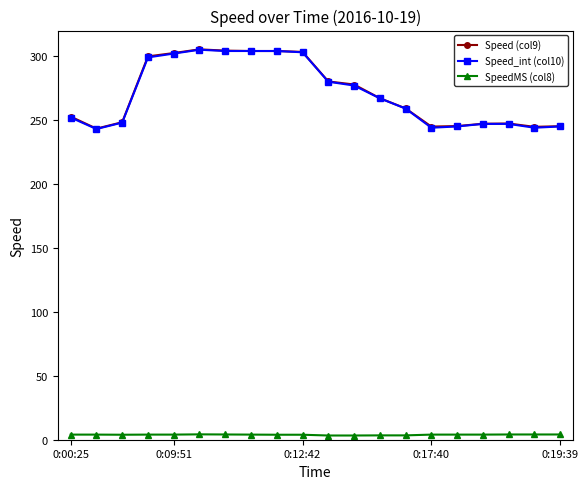

What is the maximum value shown in the chart?

305.3